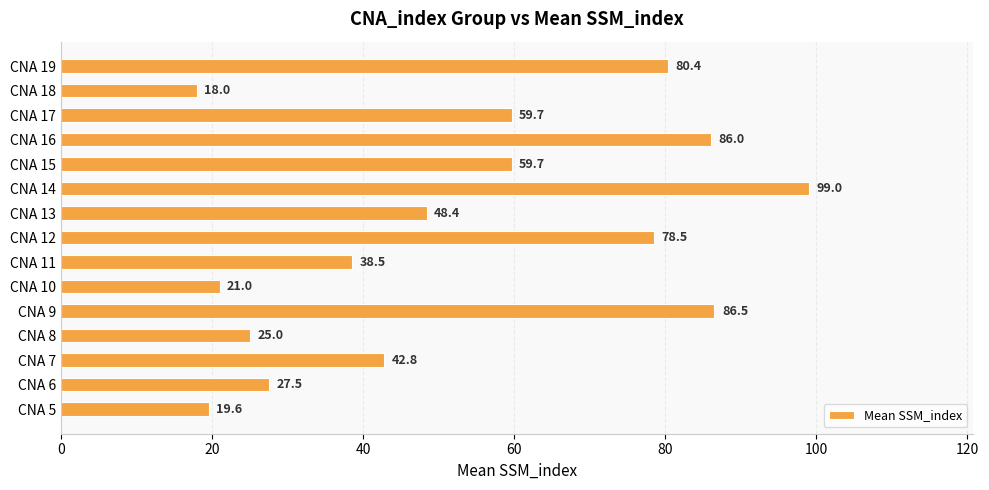

What is the difference between the maximum and second lowest values?

79.4